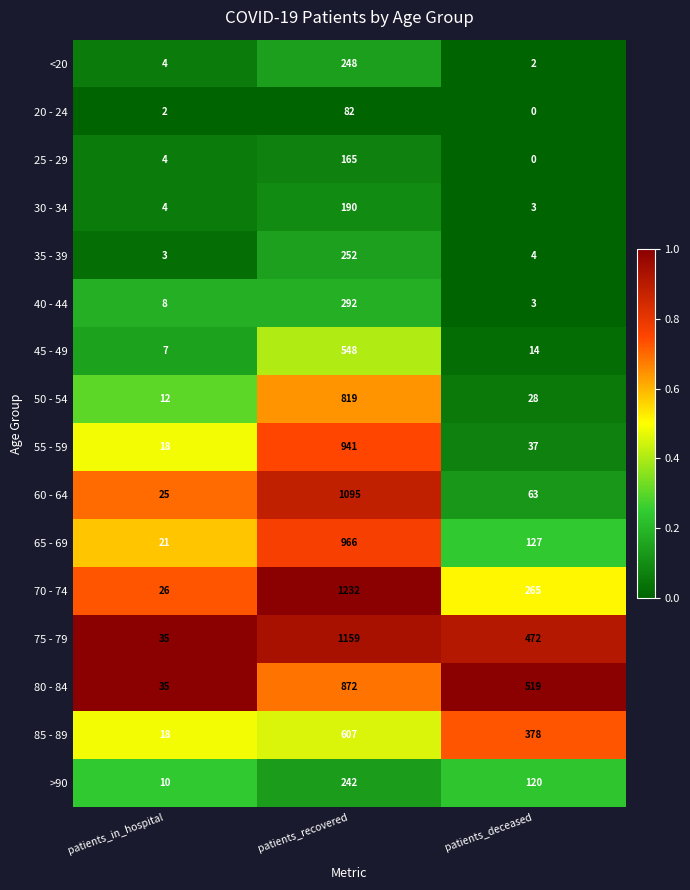

True or false: 45 - 49 has a value of 548 at patients_recovered.

True